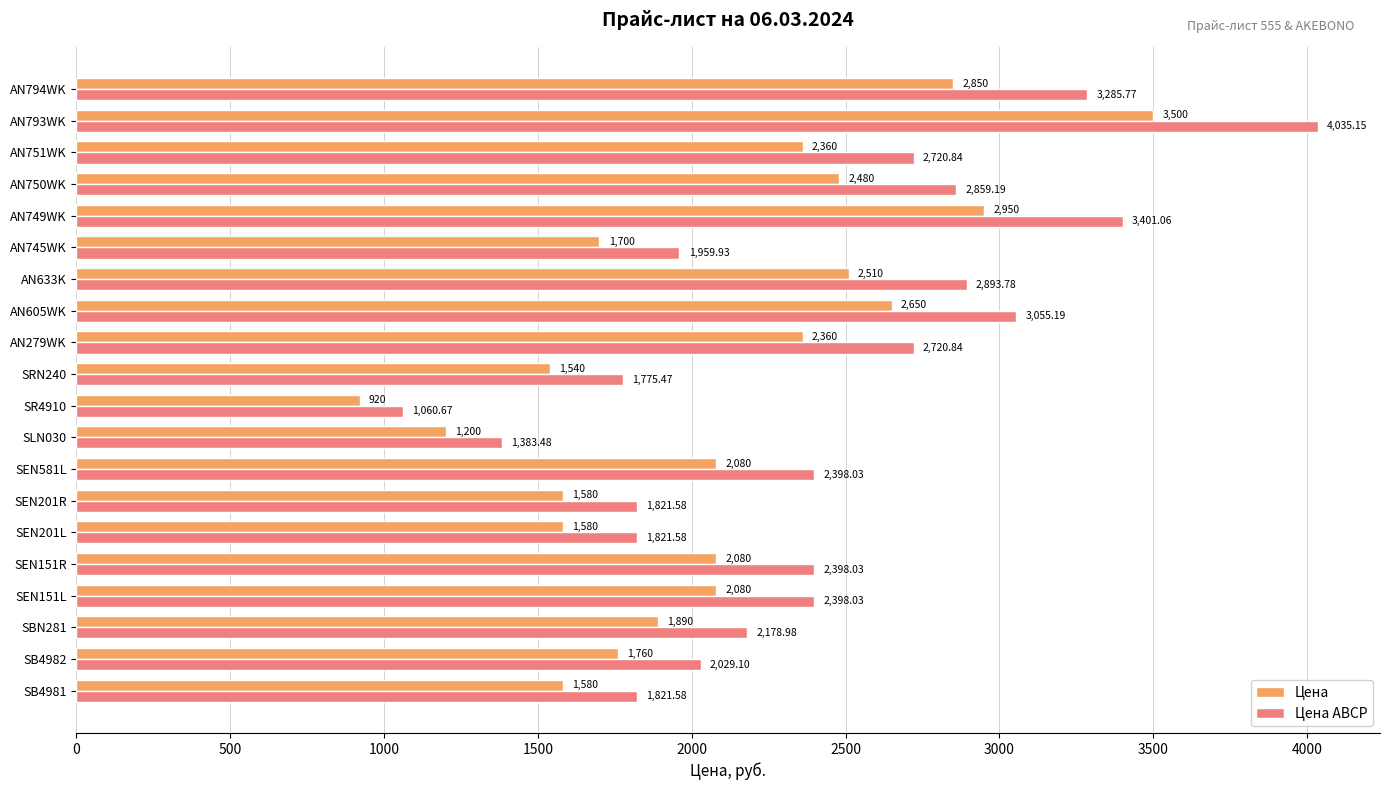

Is the value of Цена at SR4910 greater than the value of Цена ABCP at AN794WK?

No